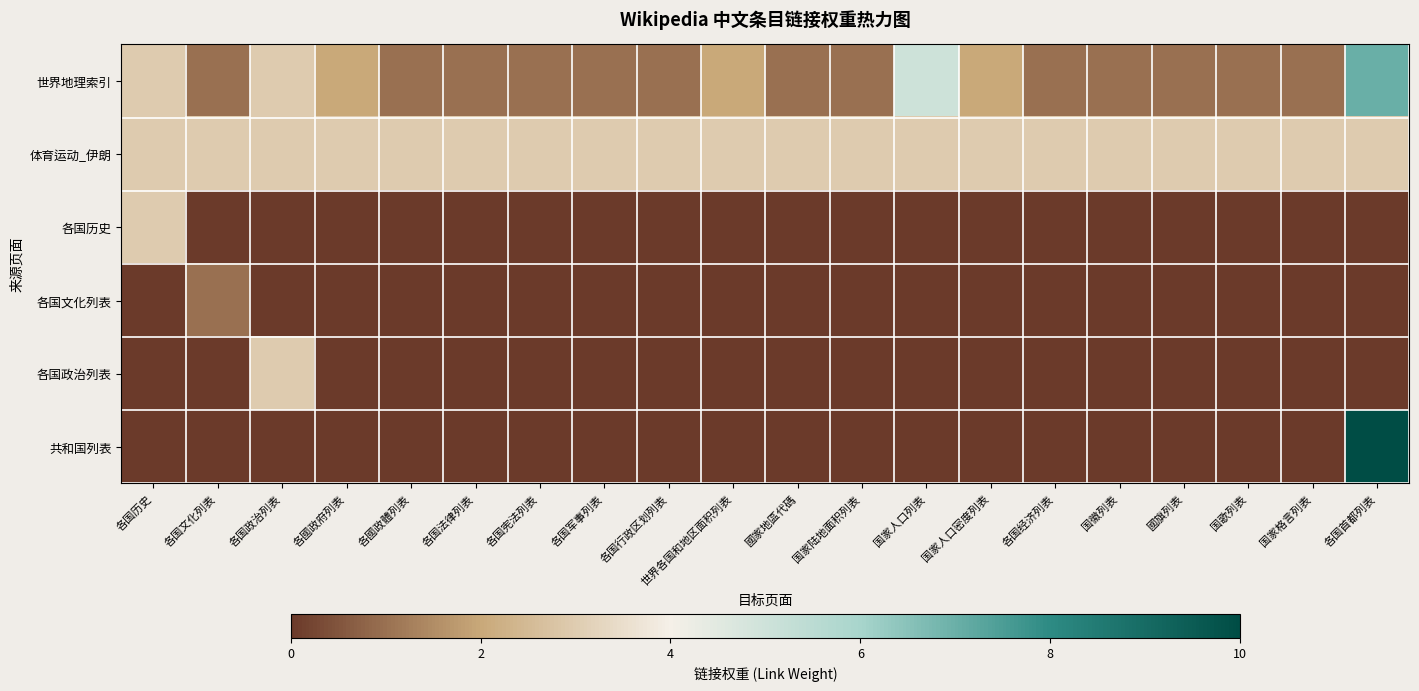

List the series in order of their peak value, highest first.

共和国列表, 世界地理索引, 体育运动_伊朗, 各国历史, 各国政治列表, 各国文化列表